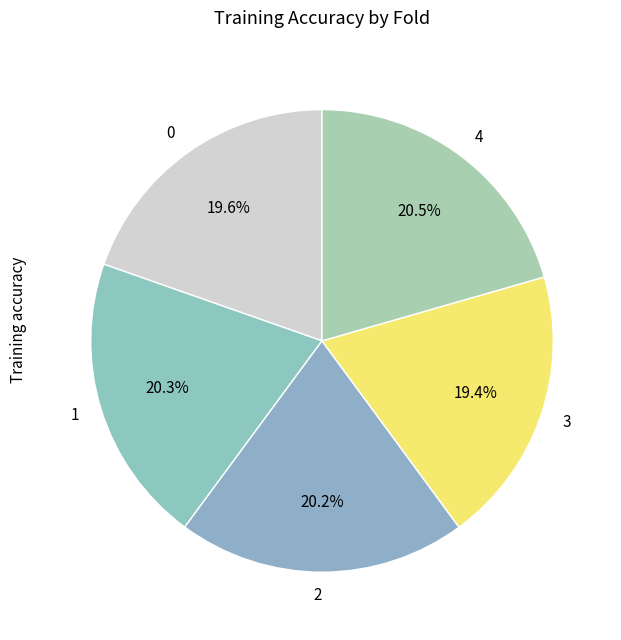

The 4 slice represents 28% of the pie. True or false?

False